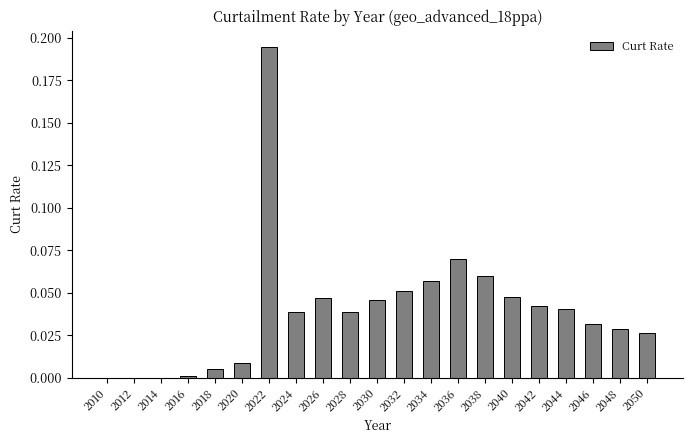

The chart shows a value of 0.0 at 2050. True or false?

True